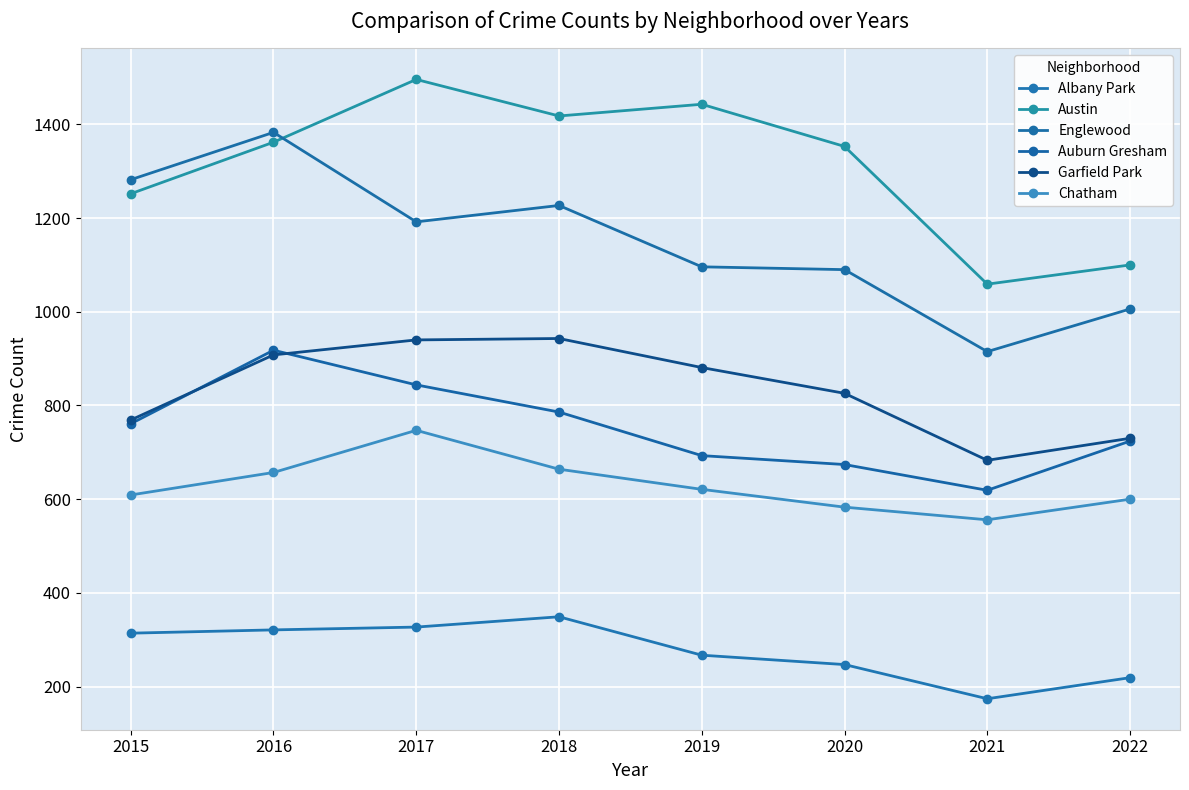

Which series has the widest spread of values?

Englewood